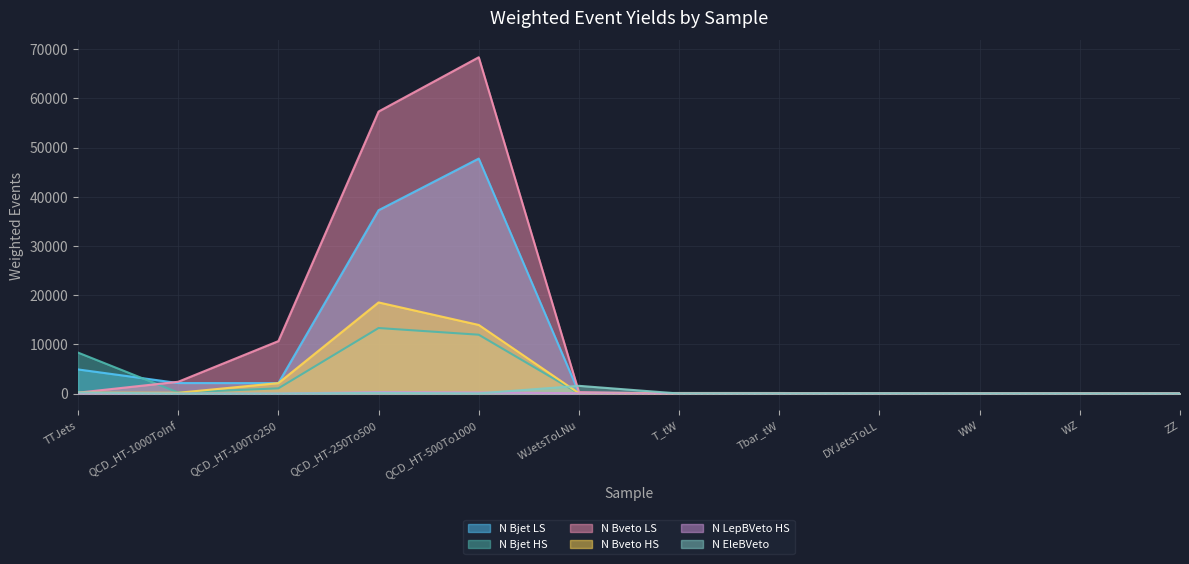

True or false: N Bjet LS has a value of 3047.9 at QCD_HT-1000ToInf.

False